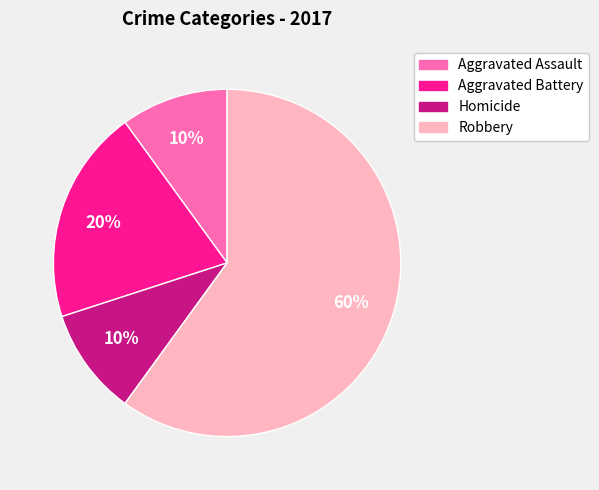

How many segments does this pie chart have?

4